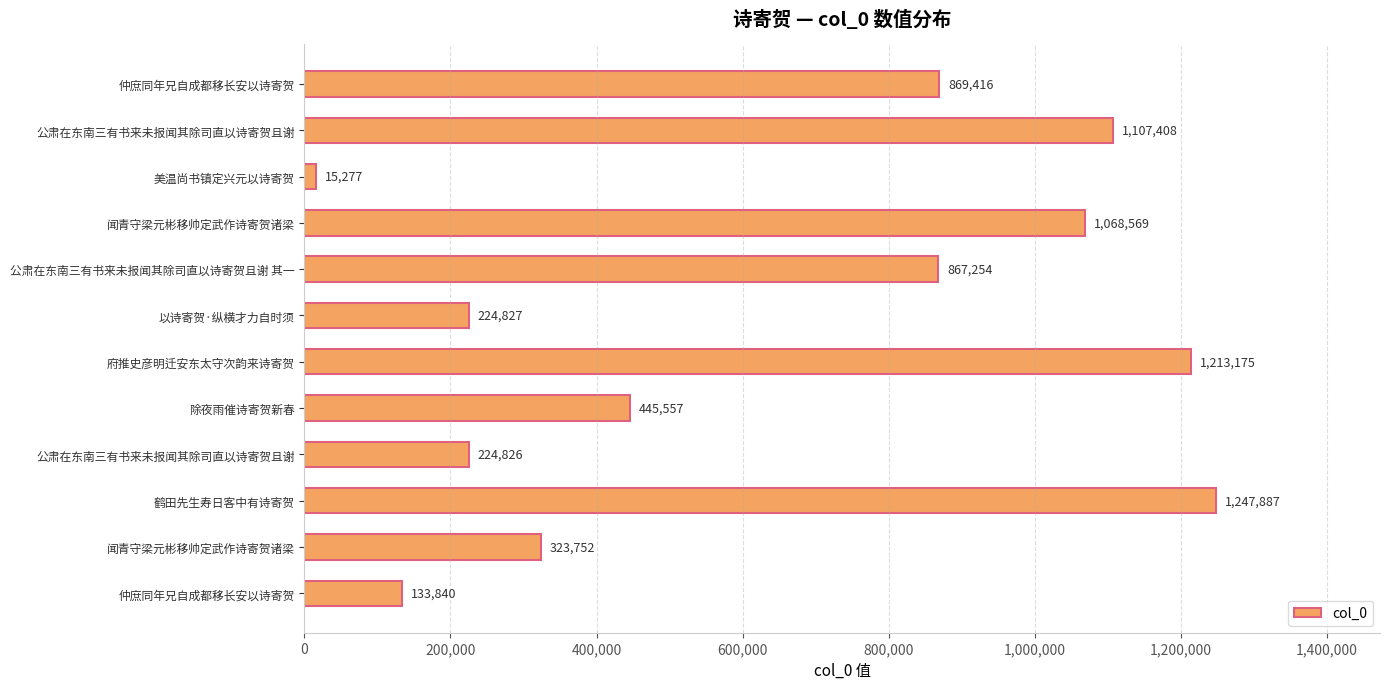

How many values are below 867254?

6